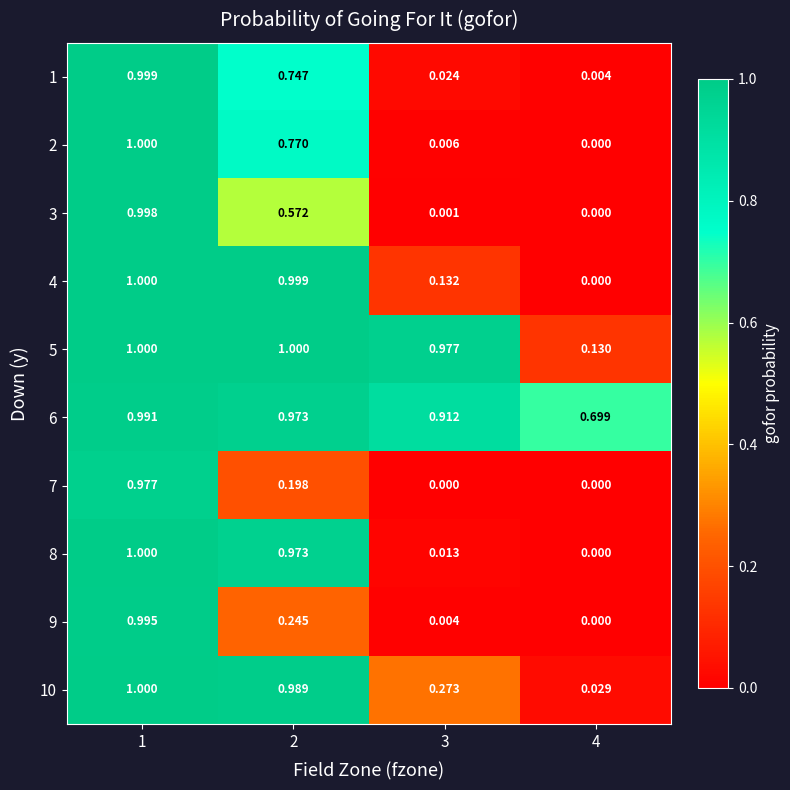

What is the total value across all series at 2?

7.5